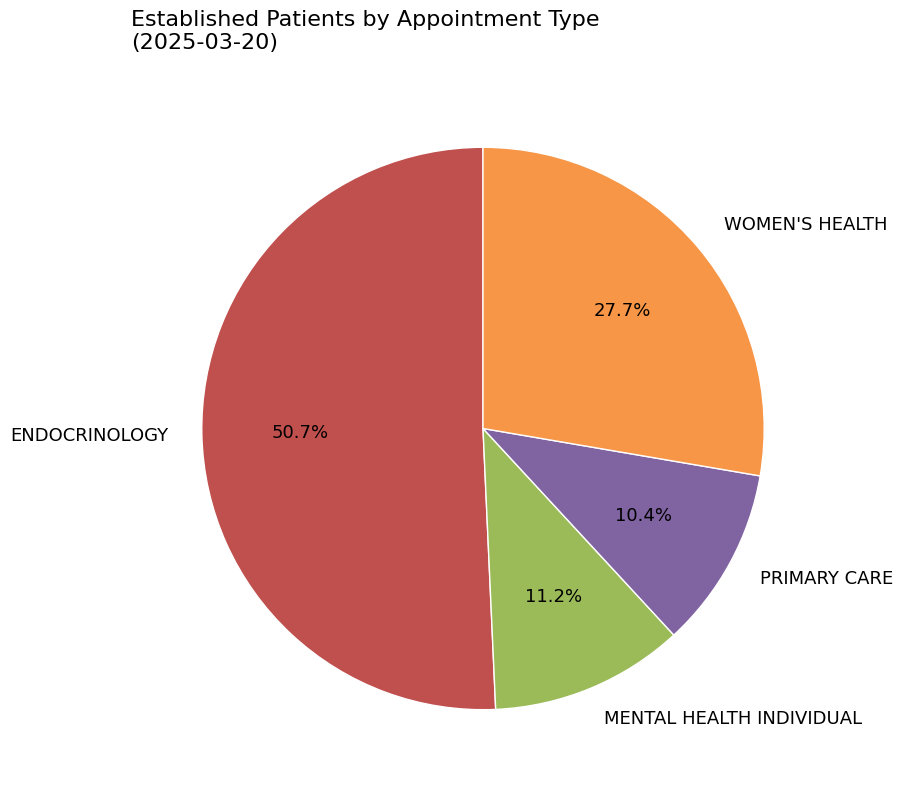

To the nearest percent, what is the difference between the largest and smallest slice percentages?

40%